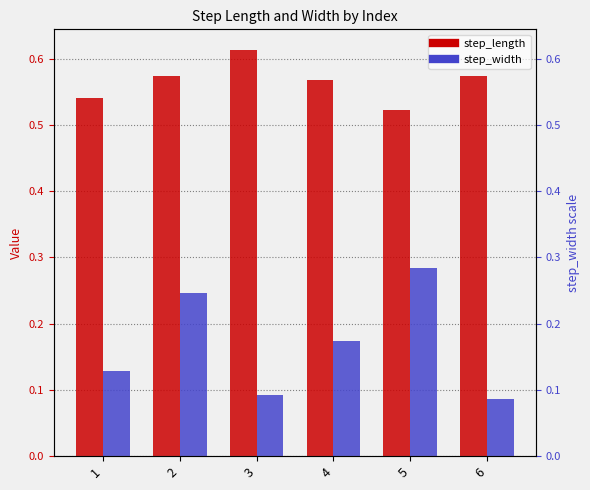

At which label is step_width closest to 0?

6